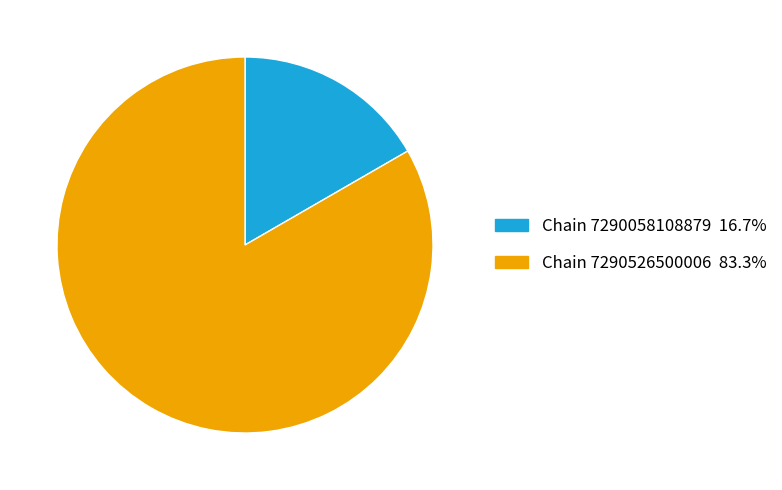

Is there a majority slice in this chart?

Yes